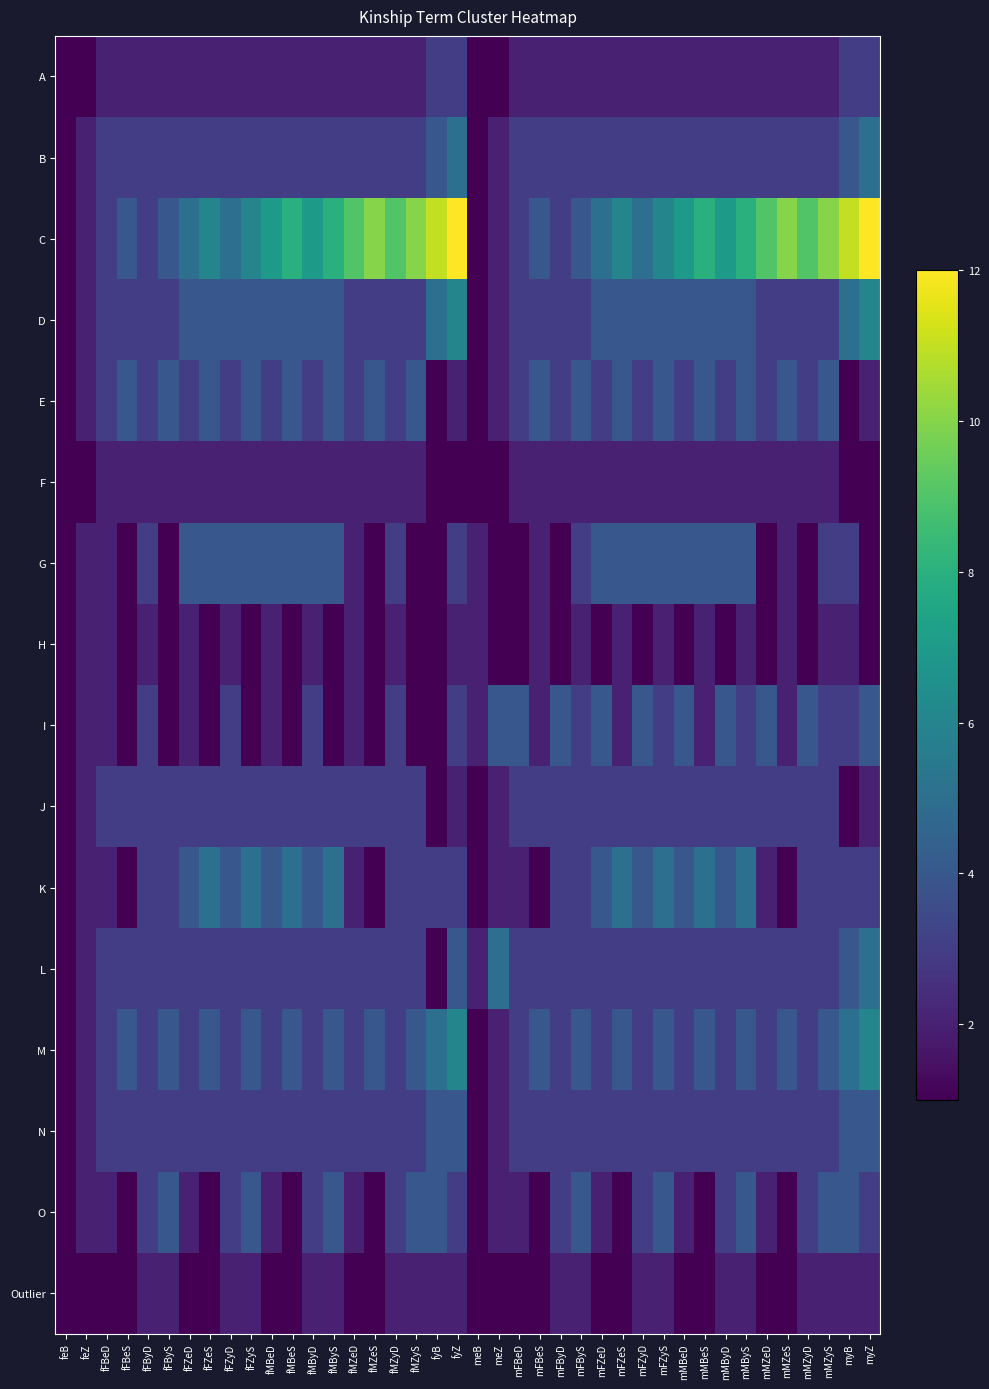

Rank the series by their maximum value, from lowest to highest.

F, H, Outlier, A, J, E, G, I, N, O, B, K, L, D, M, C